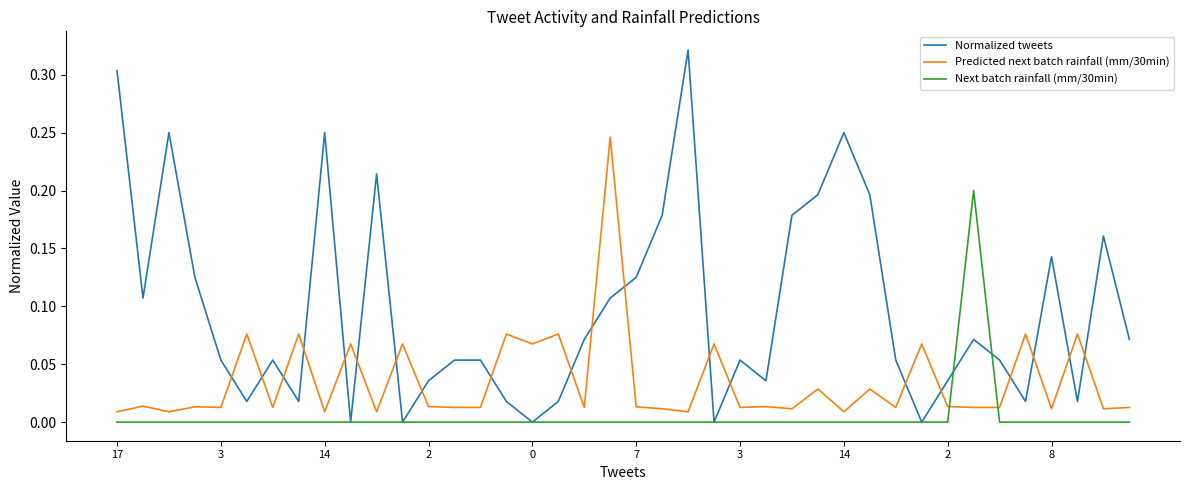

Rank the series by their average value, from highest to lowest.

Normalized tweets, Predicted next batch rainfall (mm/30min), Next batch rainfall (mm/30min)